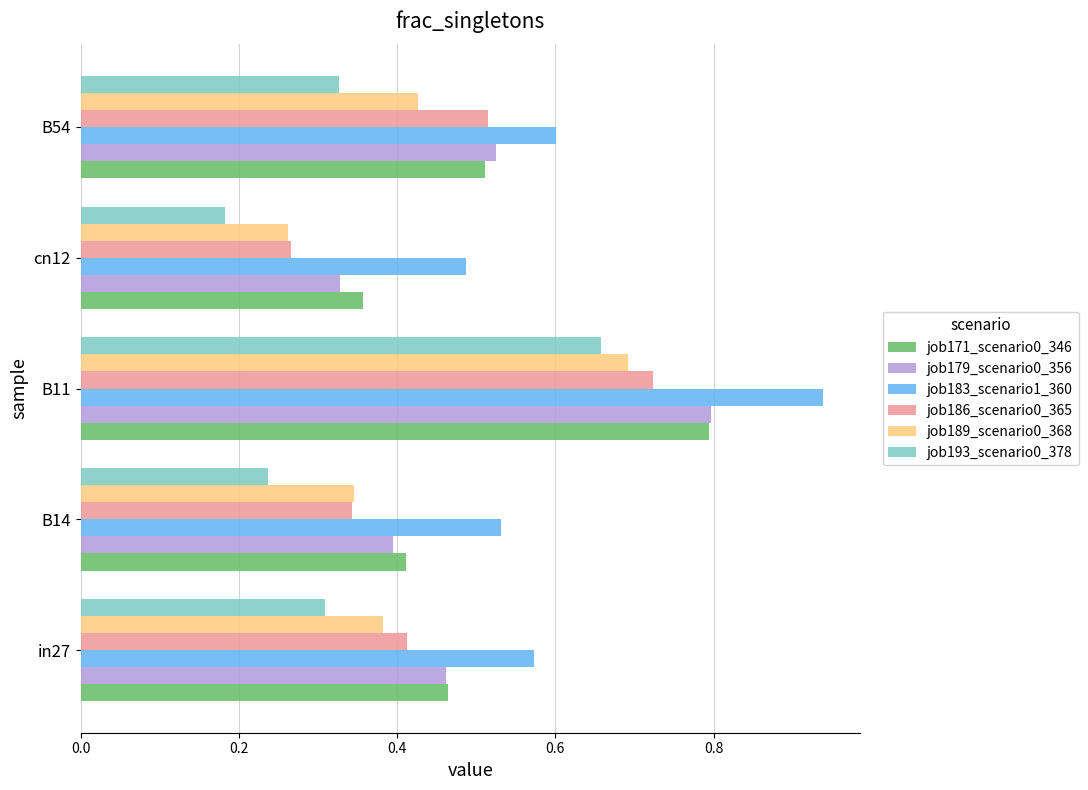

Is it true that job186_scenario0_365 equals 0.5 at B14?

False